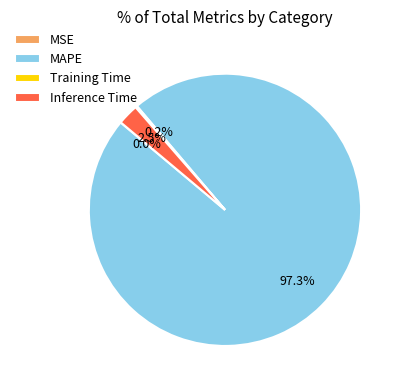

Which category has the biggest portion of the pie?

MAPE